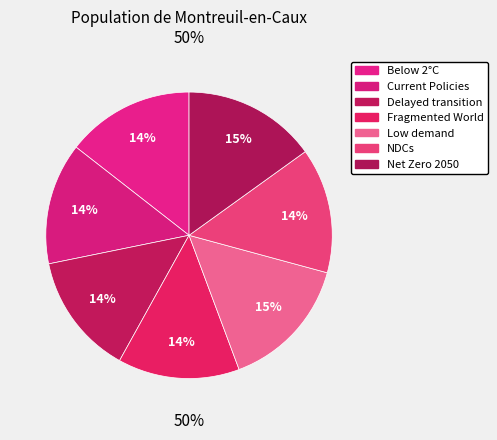

Which has a higher value, Fragmented World or Current Policies?

Current Policies